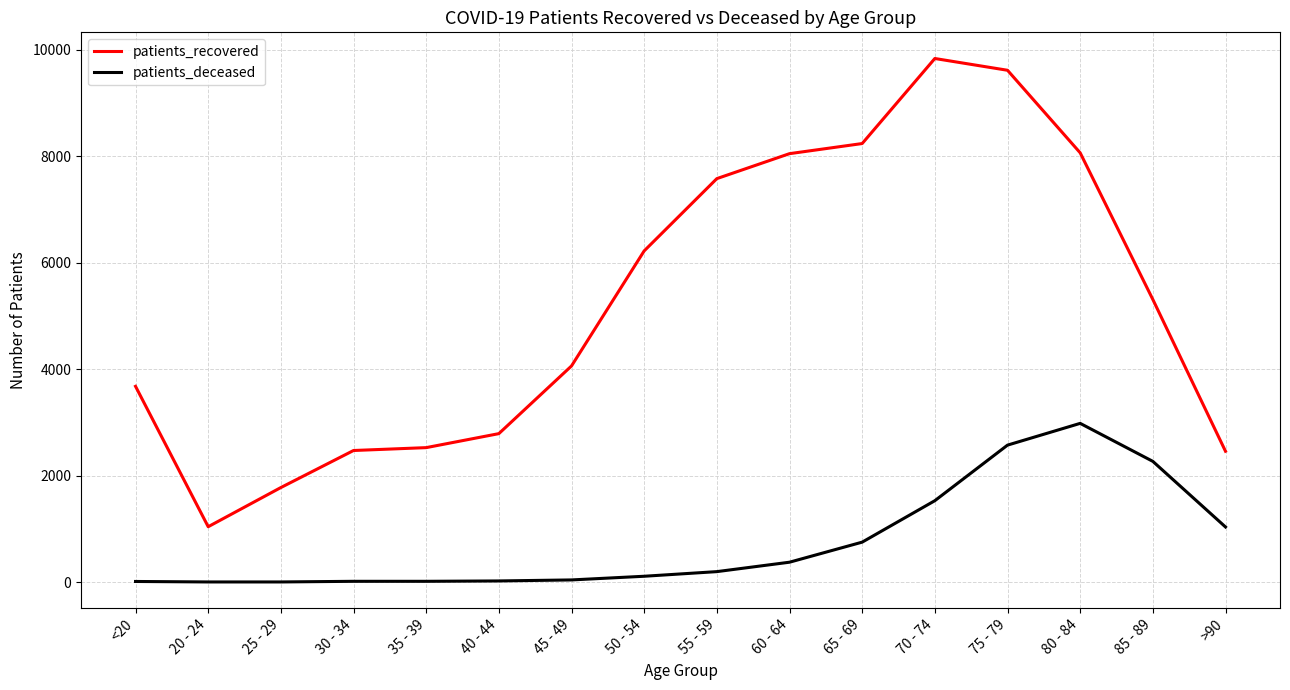

At which category is the sum across all series the highest?

75 - 79